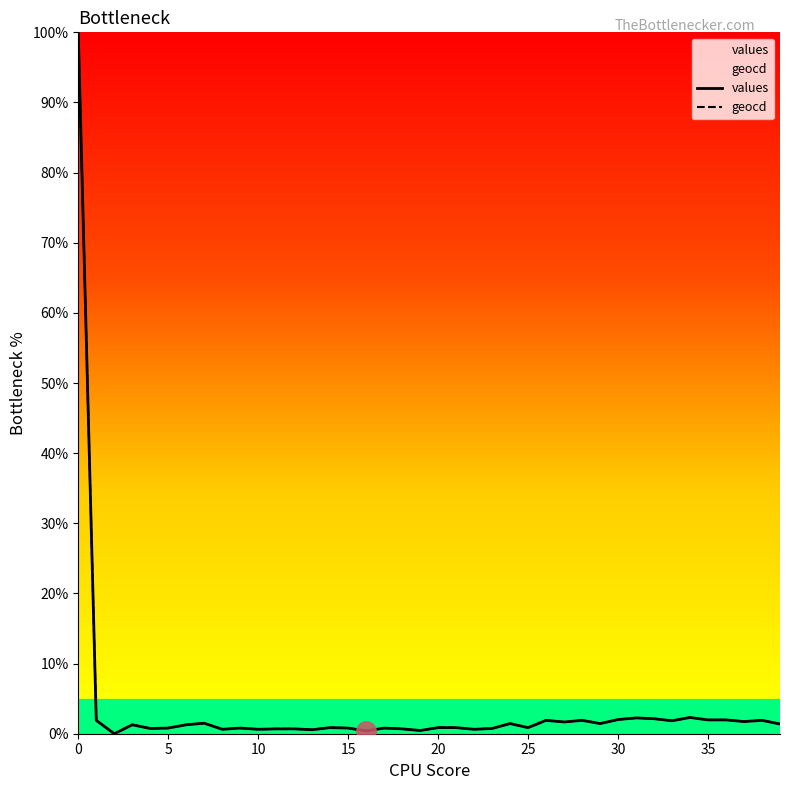

What is the difference between the maximum and second lowest values in the geocd series?

99.6